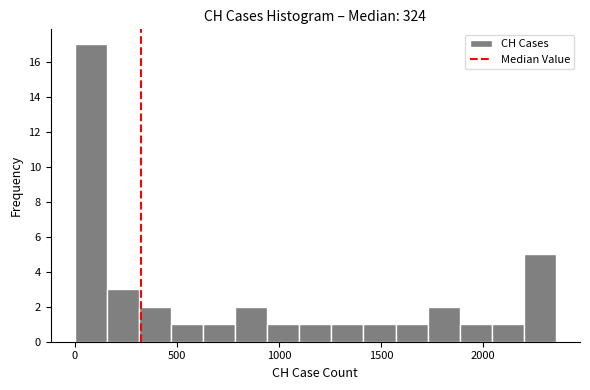

Around what value on the x-axis is the tallest bar? Give the approximate position of its centre, as read against the axis.

100